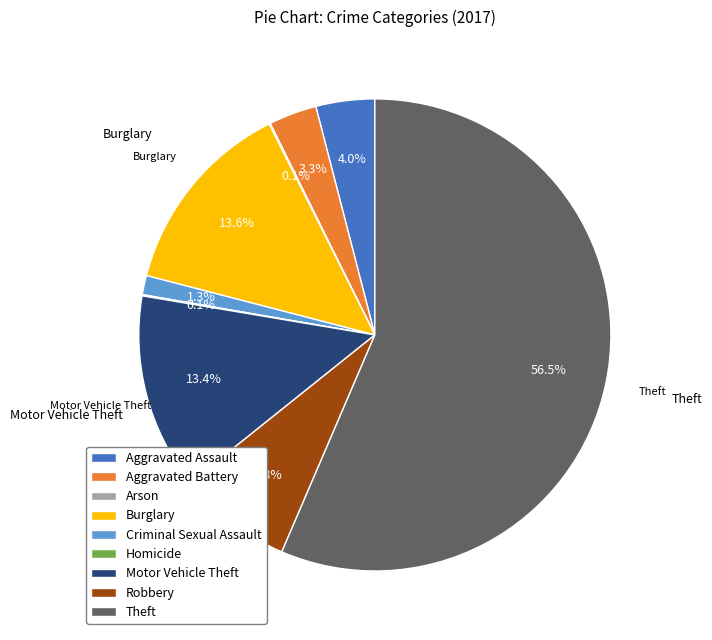

Combined, do Aggravated Assault and Aggravated Battery account for over 50%?

No